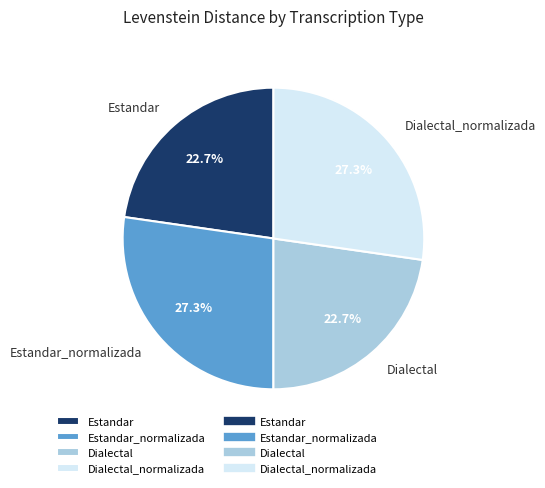

Is there any slice that represents more than half of the pie?

No